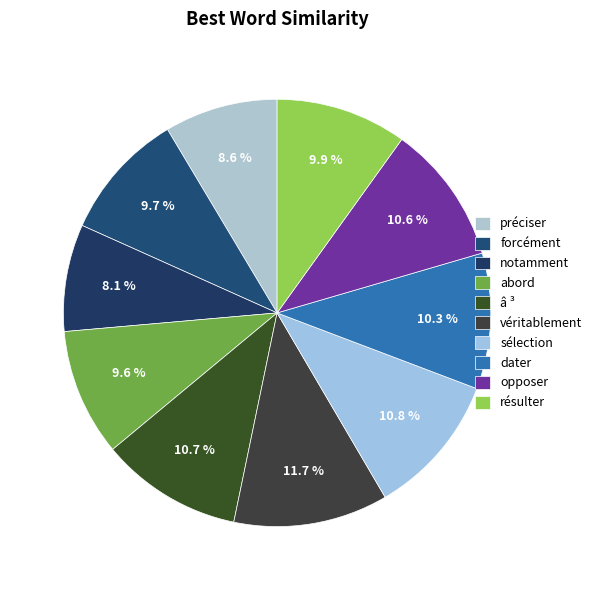

Which slice is the smallest?

notamment